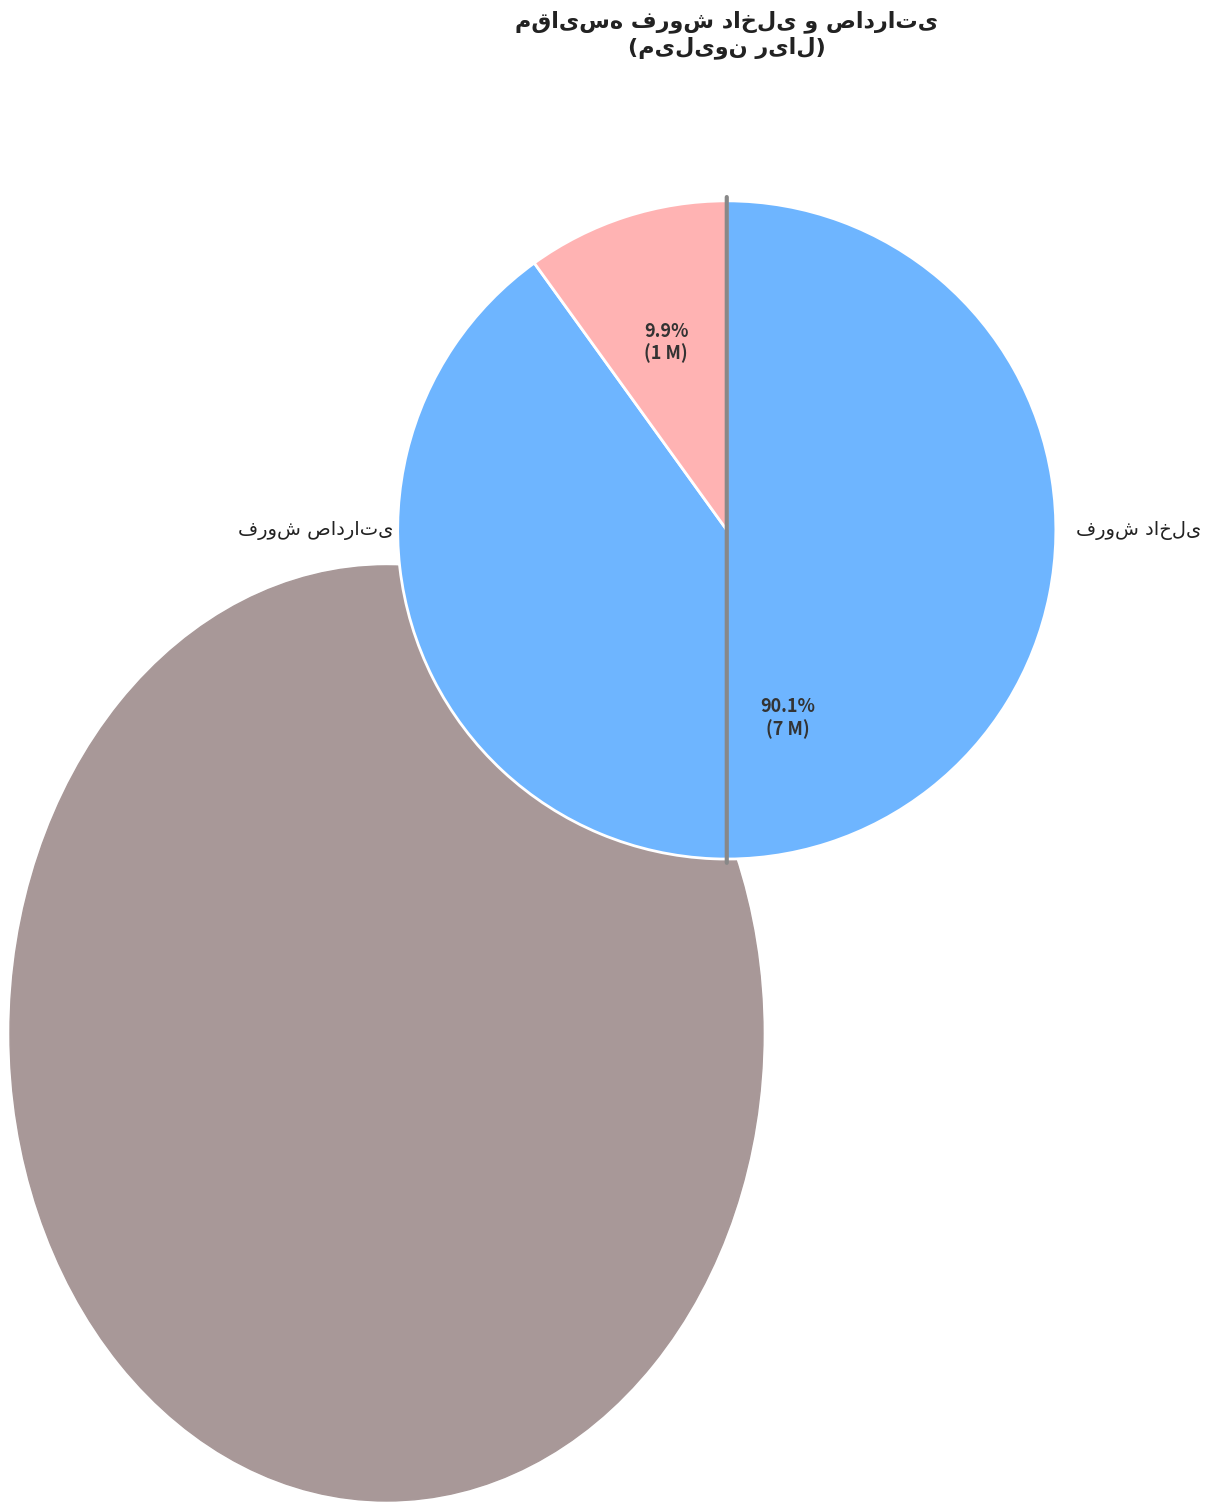

Which has a higher value, جمع فروش داخلی or جمع فروش صادراتی?

جمع فروش داخلی